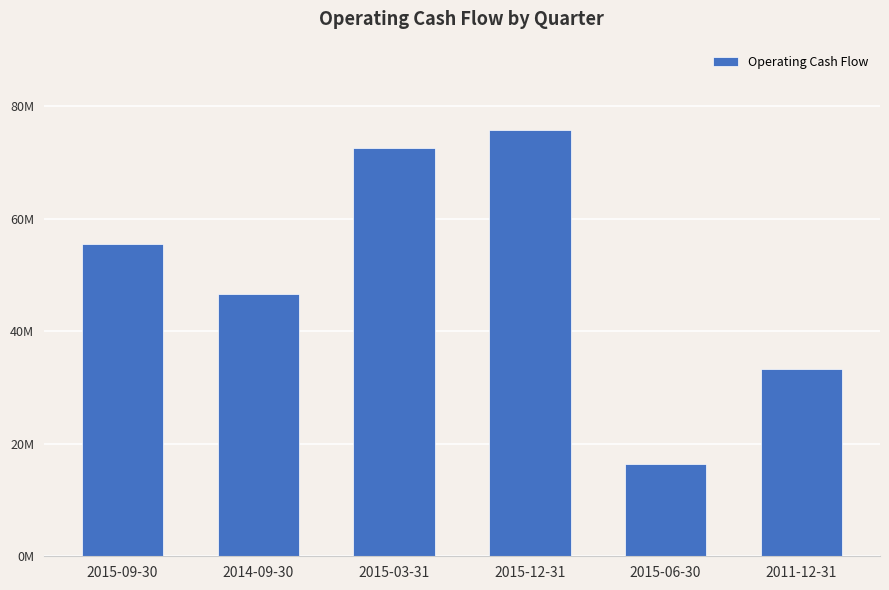

List the labels in order of value, largest first.

2015-12-31, 2015-03-31, 2015-09-30, 2014-09-30, 2011-12-31, 2015-06-30